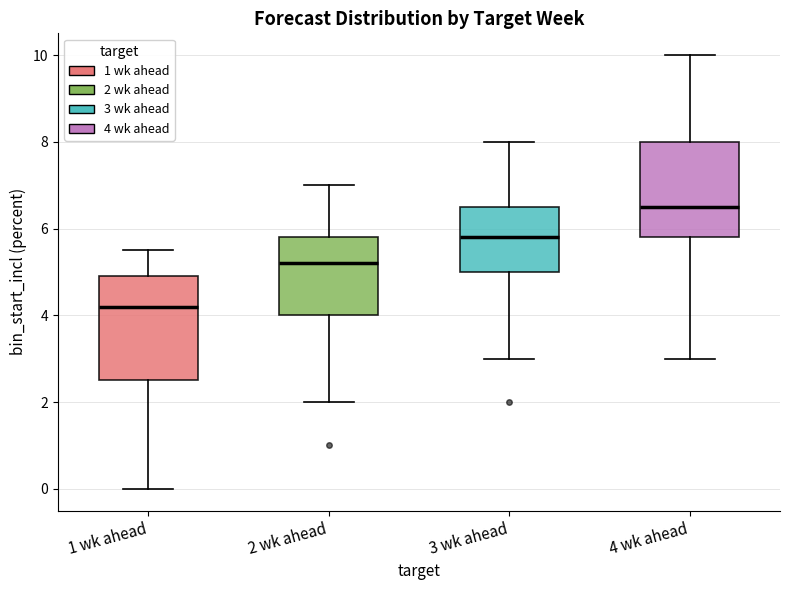

Which box is the tallest, from its lower edge to its upper edge?

1 wk ahead